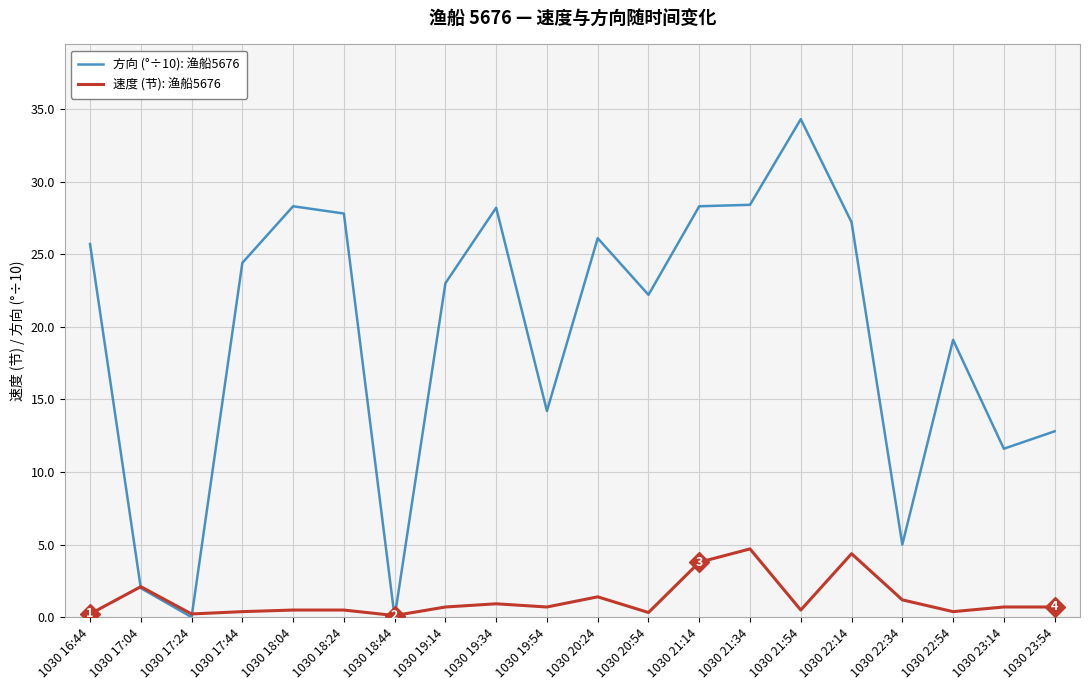

What is the approximate value of 速度 (节): 渔船5676 at 1030 22:54?

0.4